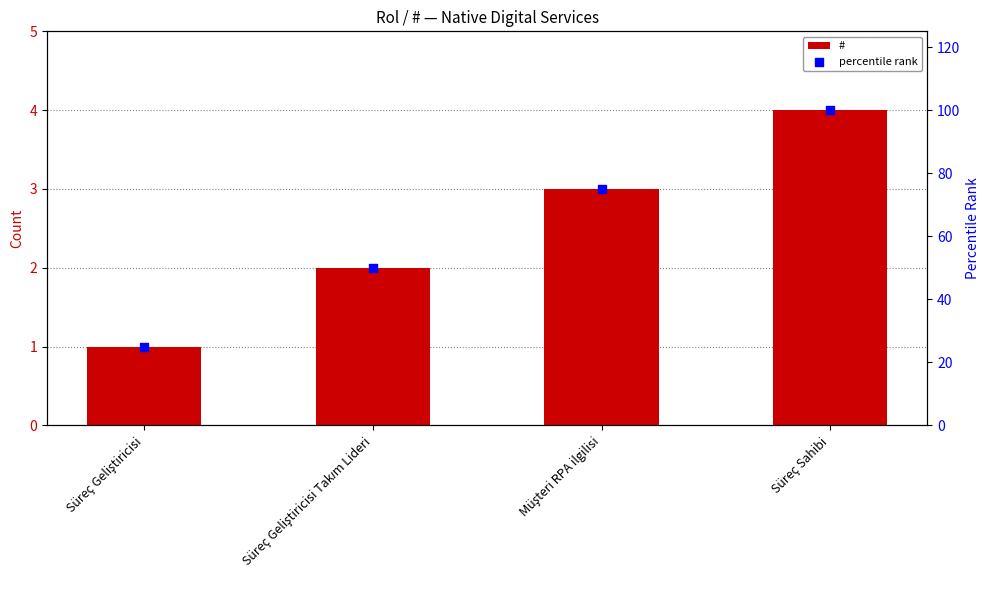

What are all the series names shown in the legend?

#, percentile rank